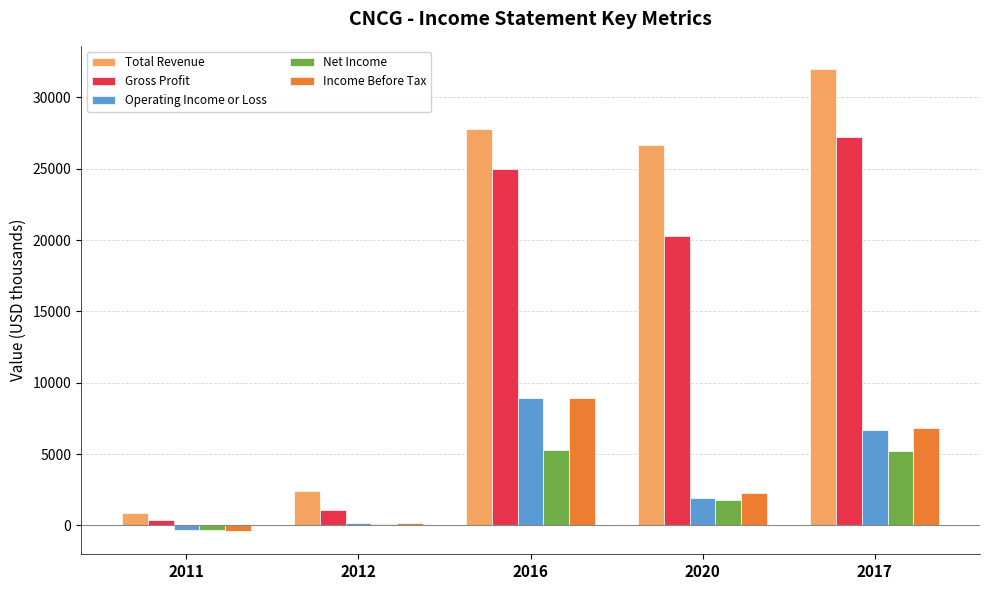

Is it true that Operating Income or Loss equals 200 at 2012?

True